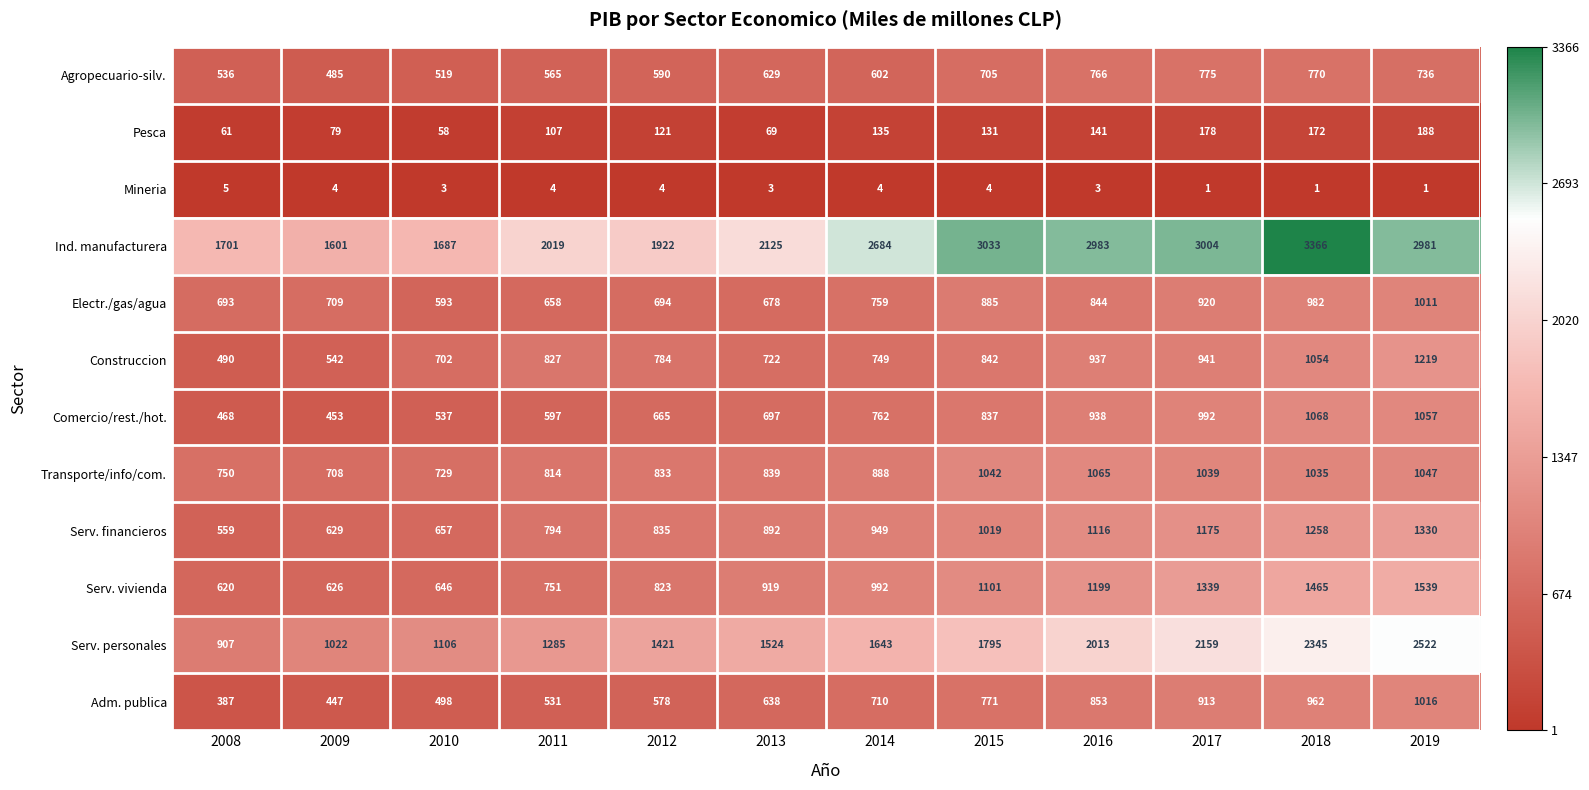

What is the highest value of the Ind. manufacturera series?

3366